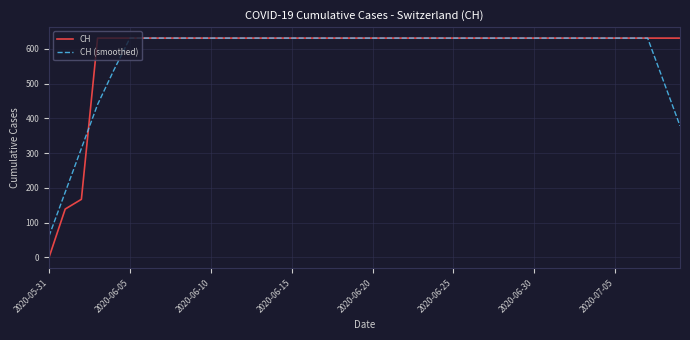

What is the maximum value shown in the chart?

631.0